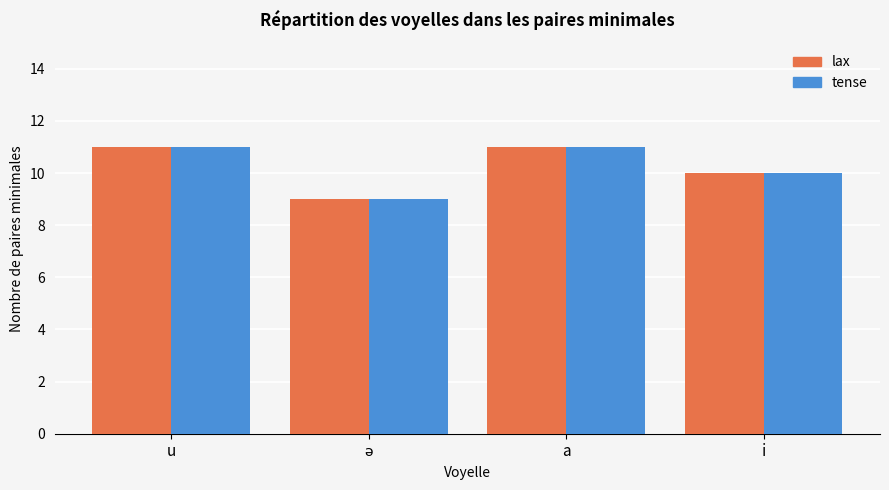

What is the average value of the tense series?

10